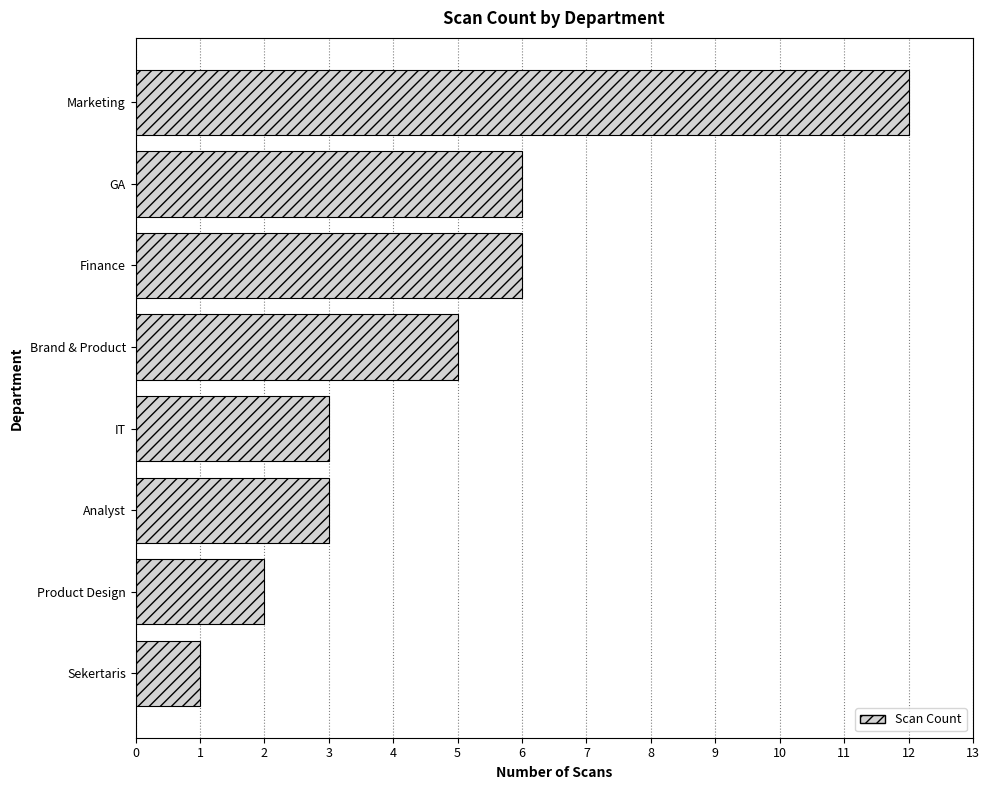

Does the chart contain stacked bars?

No